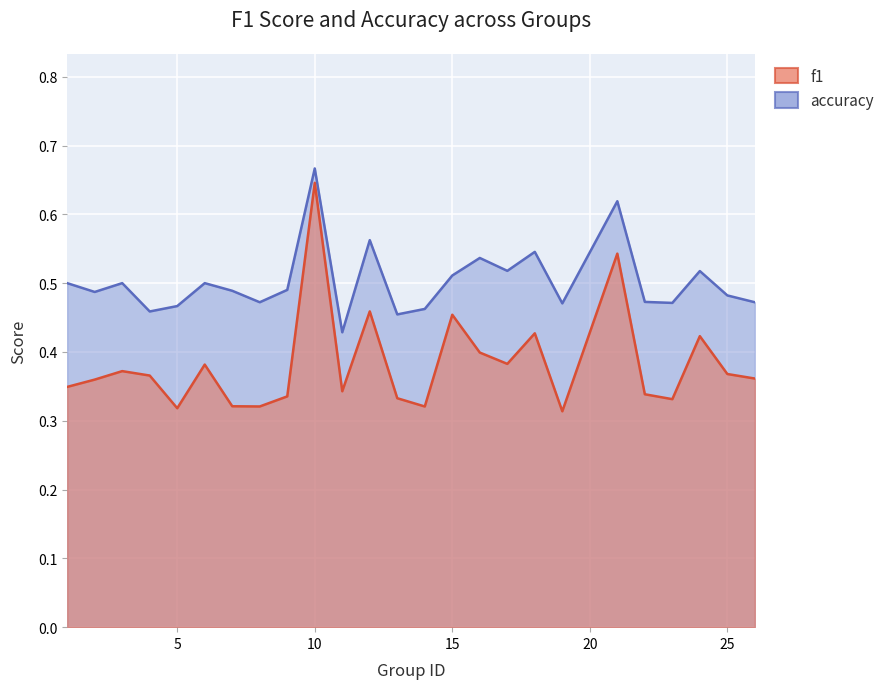

True or false: accuracy and f1 cross at least once.

False